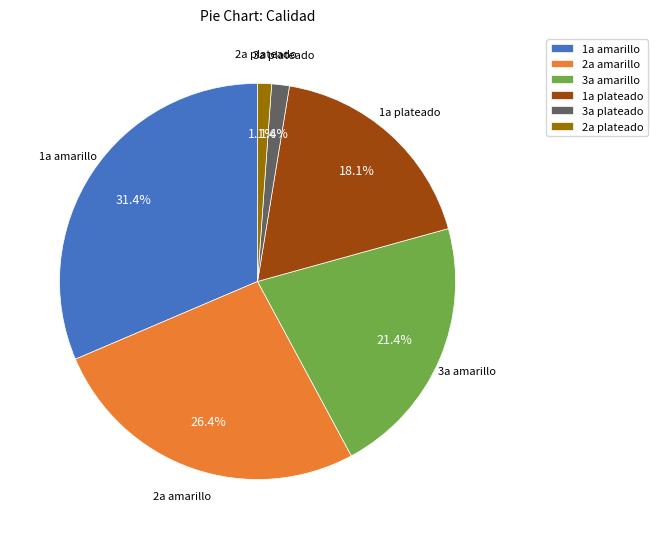

Count the number of slices in the pie.

6